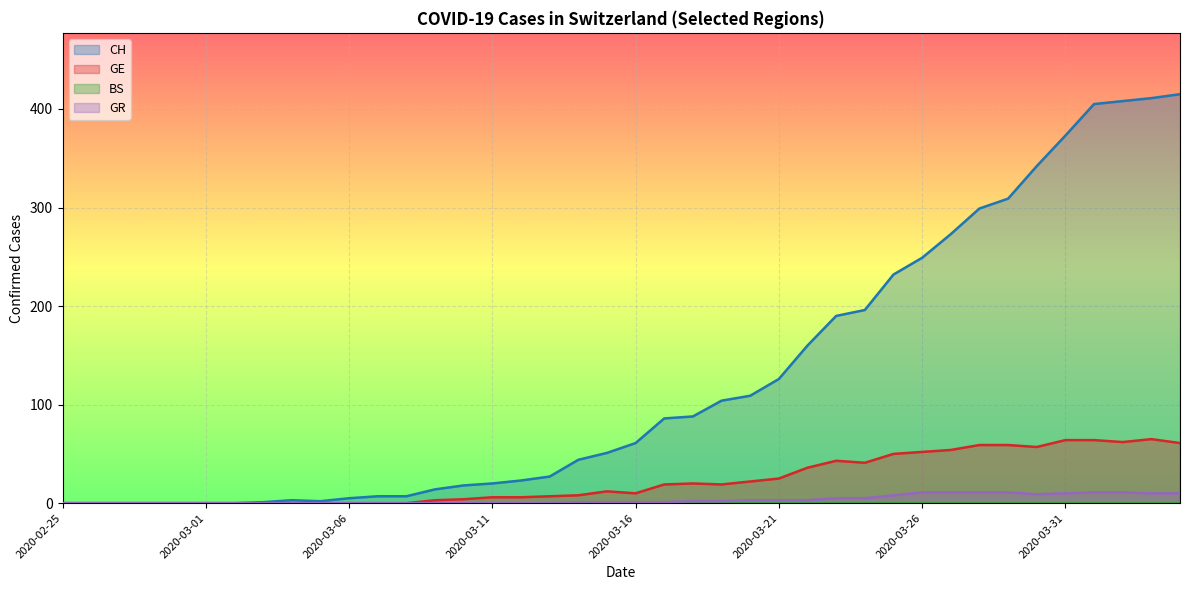

What is the difference between the GR values at 2020-03-02 and 2020-04-03?

10